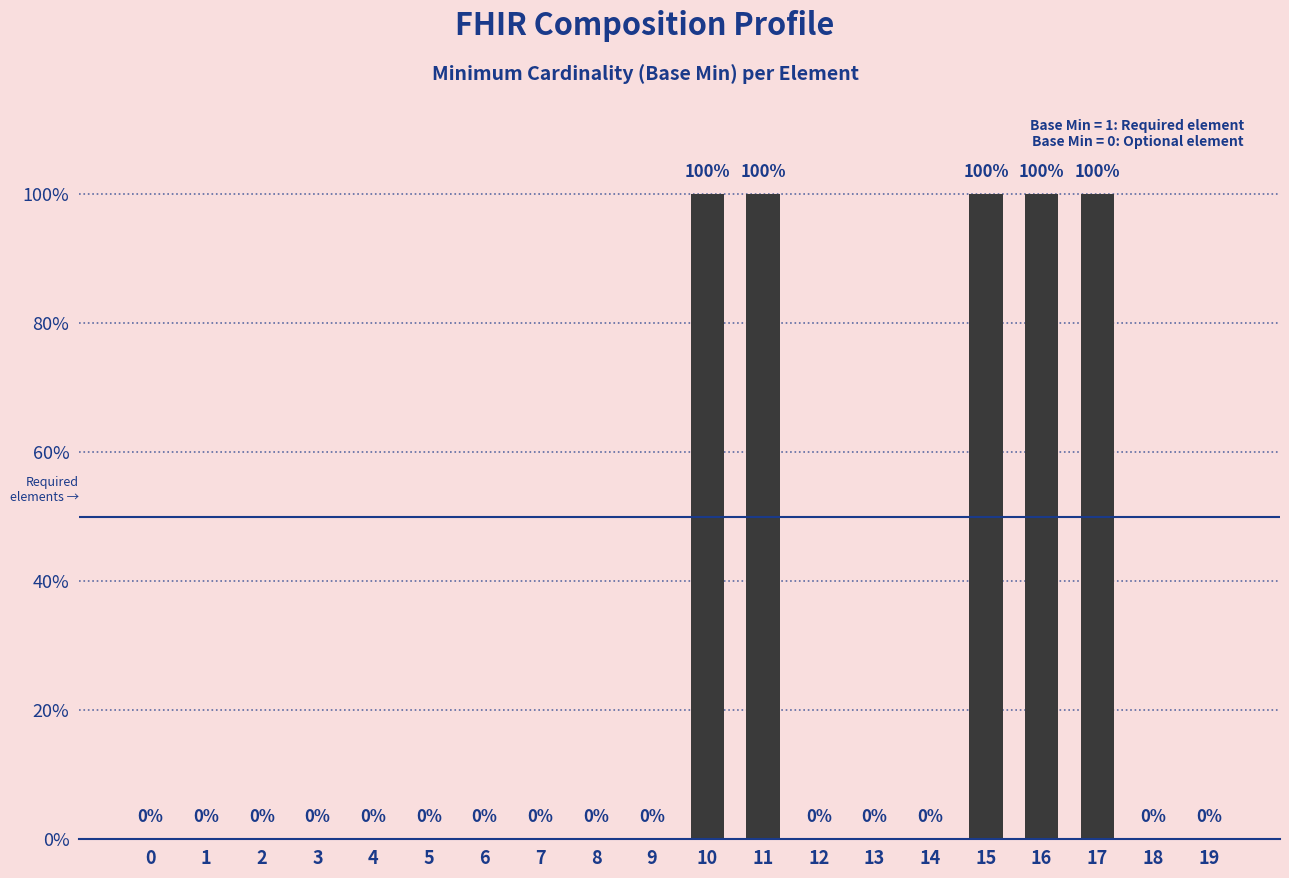

Are the bars horizontal?

No